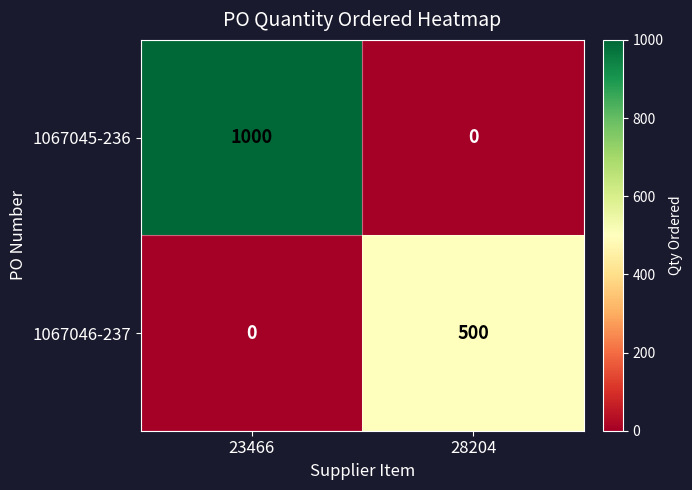

Which category has the highest value across all series?

23466